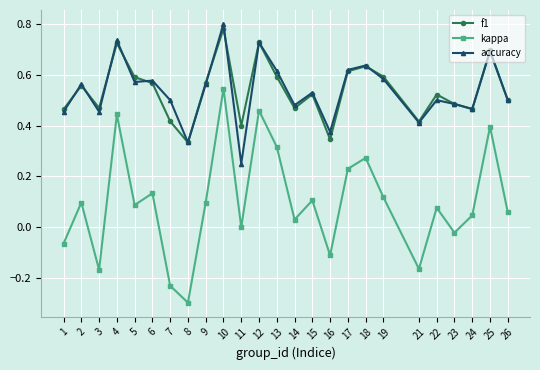

How many series are shown in this chart?

3